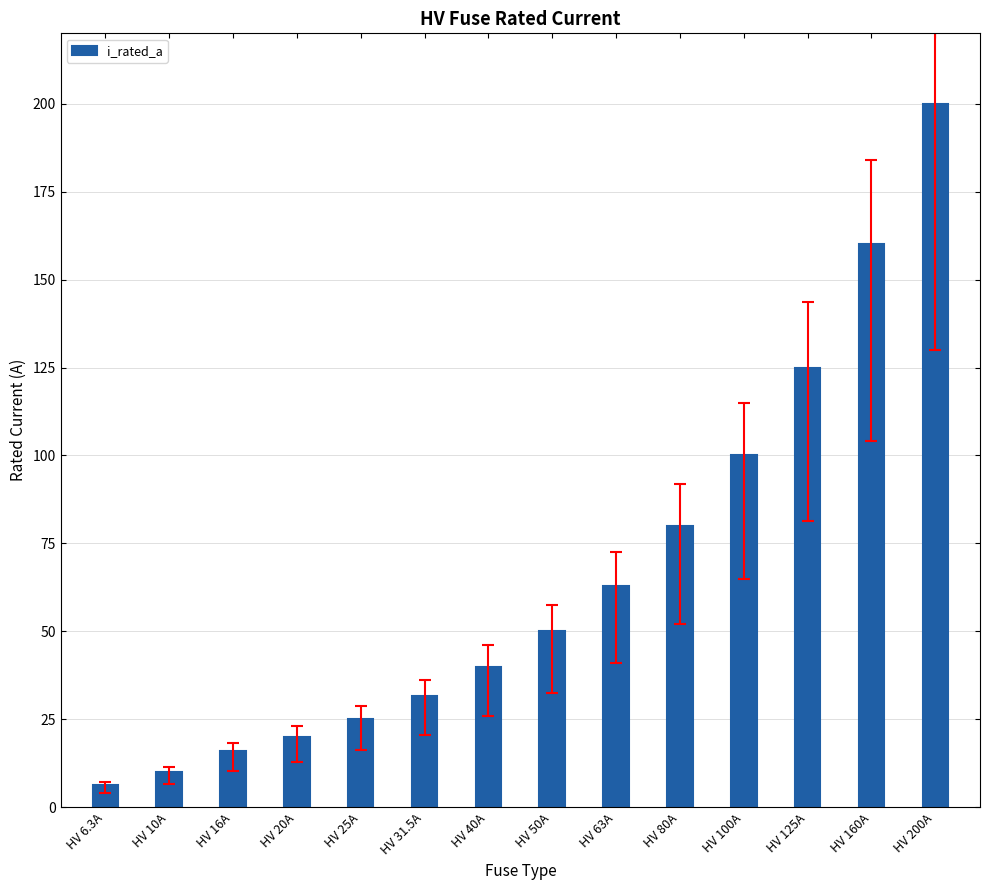

What position from the right is HV 6.3A?

14